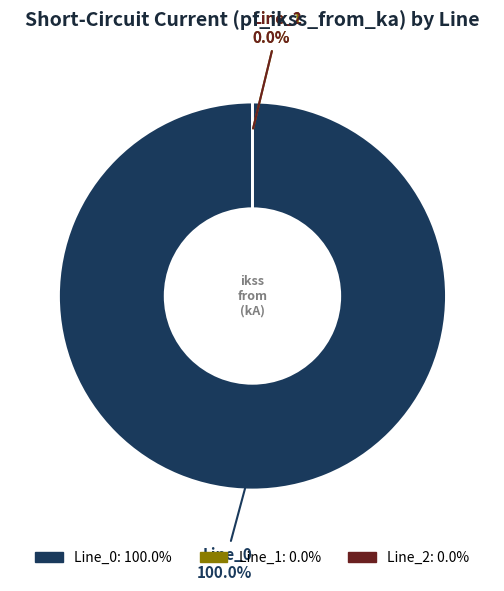

Is it true that Line_0 is 100% of the pie?

True